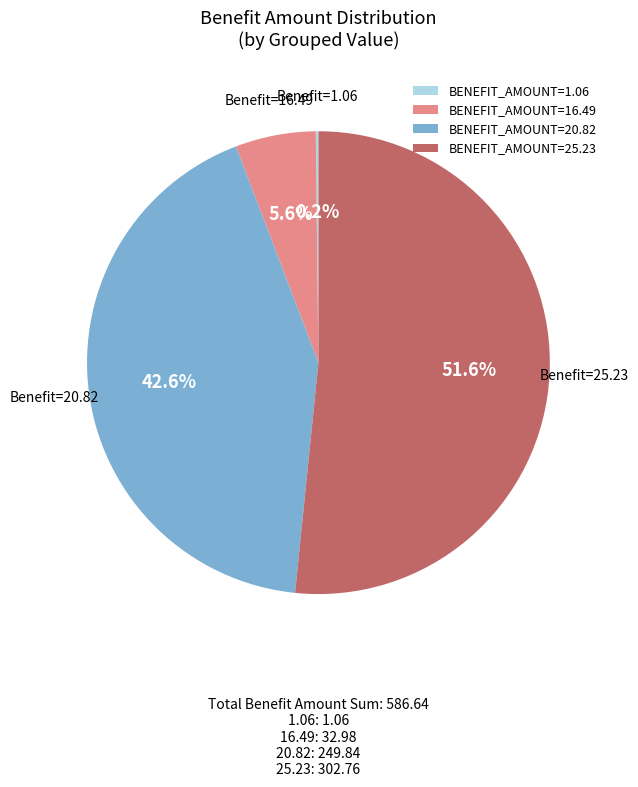

What percentage do BENEFIT_AMOUNT=25.23 and BENEFIT_AMOUNT=16.49 together represent?

57.2%